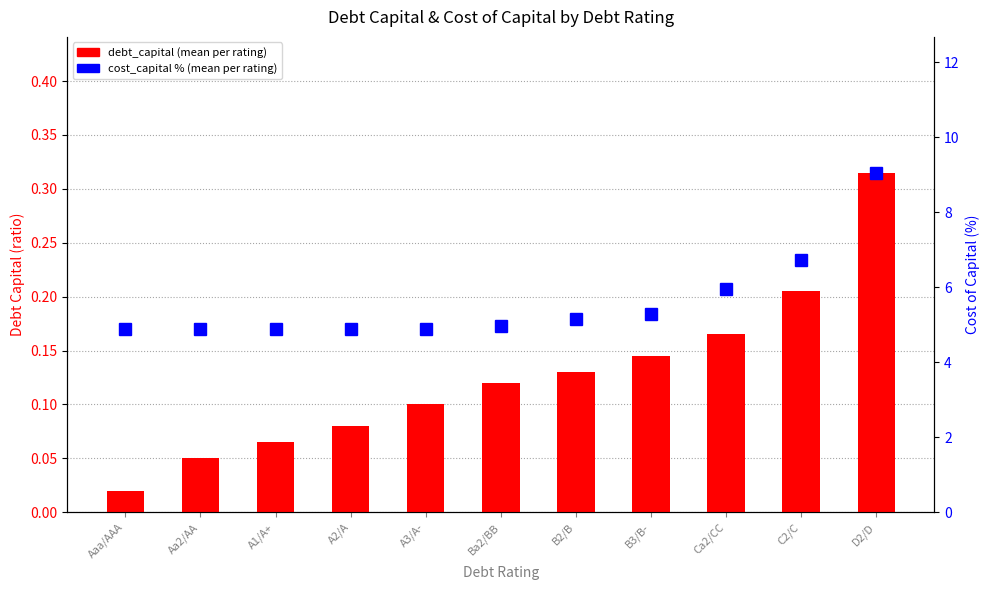

What is the sum of the debt_capital (mean) values at A2/A and Ca2/CC?

0.2